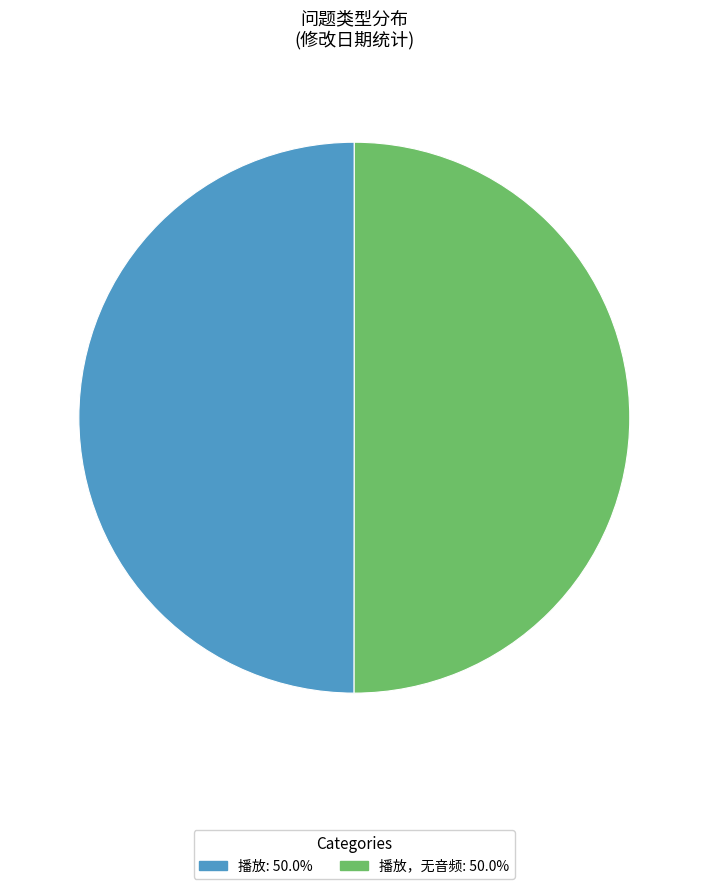

Approximately how many times larger is the value at 播放，无音频: 50.0% compared to 播放: 50.0%?

1.0